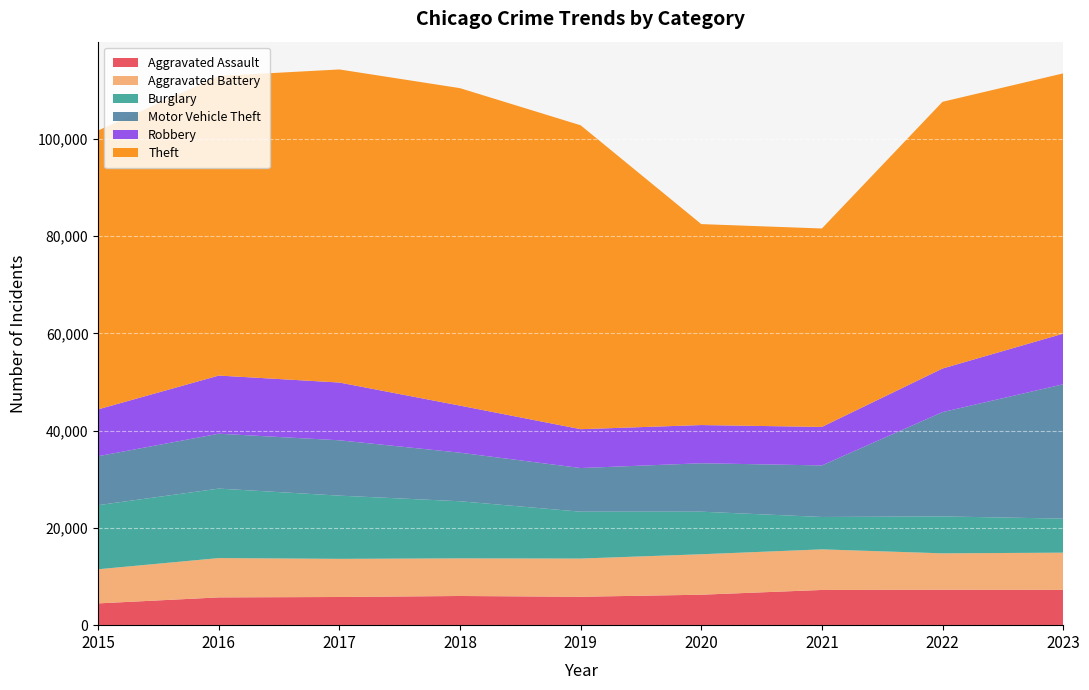

Reading left to right, transcribe all the data shown in this chart.

Aggravated Assault: 2015=4480	2016=5712	2017=5793	2018=6001	2019=5841	2020=6263	2021=7242	2022=7281	2023=7263
Aggravated Battery: 2015=7019	2016=8086	2017=7845	2018=7735	2019=7857	2020=8319	2021=8347	2022=7491	2023=7648
Burglary: 2015=13184	2016=14289	2017=13001	2018=11747	2019=9638	2020=8758	2021=6662	2022=7595	2023=7000
Motor Vehicle Theft: 2015=10068	2016=11286	2017=11380	2018=9985	2019=8977	2020=9959	2021=10603	2022=21450	2023=27626
Robbery: 2015=9638	2016=11960	2017=11880	2018=9681	2019=7995	2020=7855	2021=7918	2022=8965	2023=10415
Theft: 2015=57350	2016=61621	2017=64386	2018=65287	2019=62492	2020=41326	2021=40807	2022=54848	2023=53523